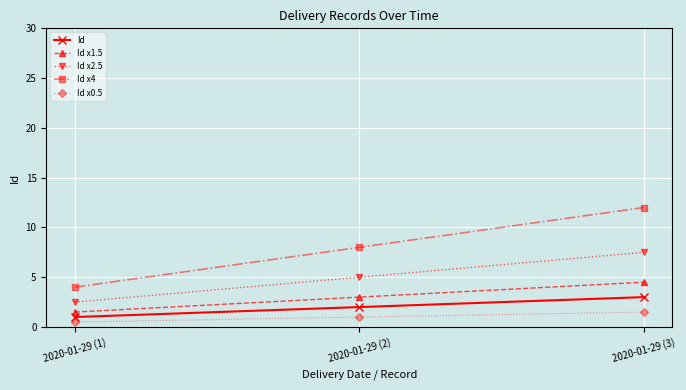

What is the maximum value for Id x0.5?

1.5